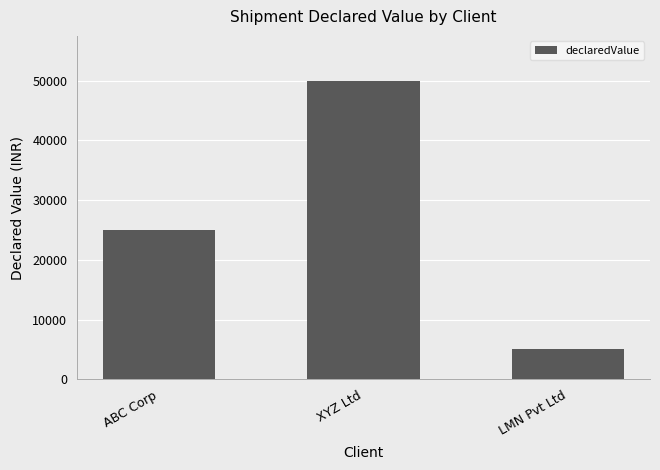

What is the label of the 2nd bar from the left?

XYZ Ltd